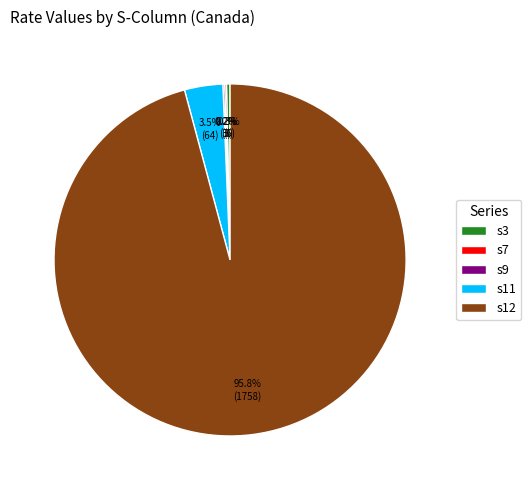

How much of the chart is everything except s3?

99.7%